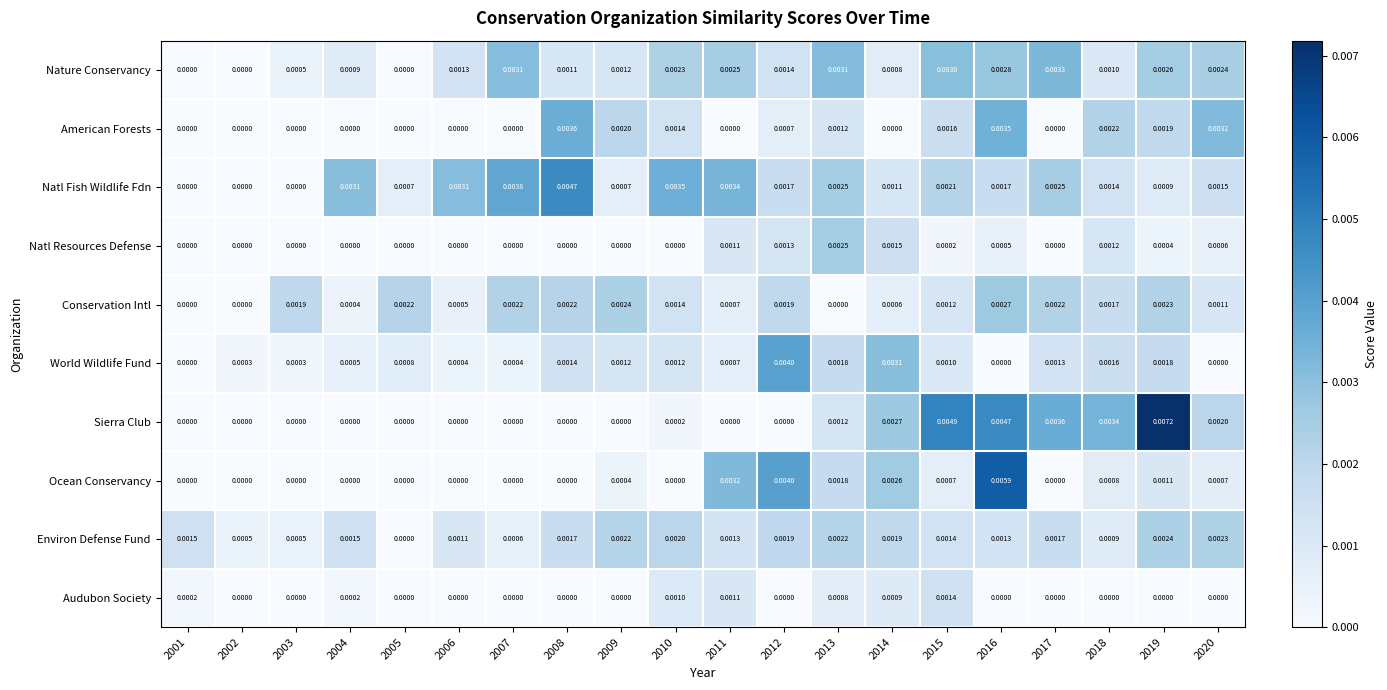

Between 2011 and 2018, which series saw the biggest shift?

Sierra Club